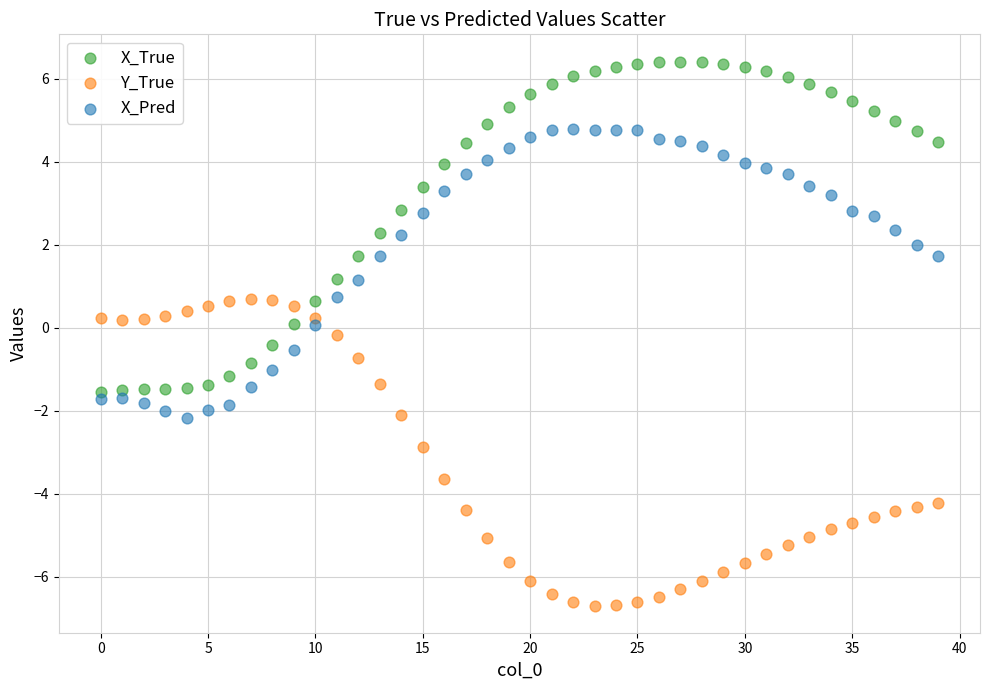

Across all data points, what is the range of Y values (max minus min)?

13.1